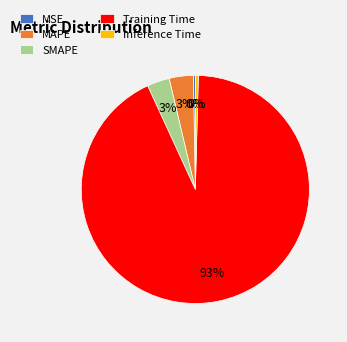

How many segments does this pie chart have?

5